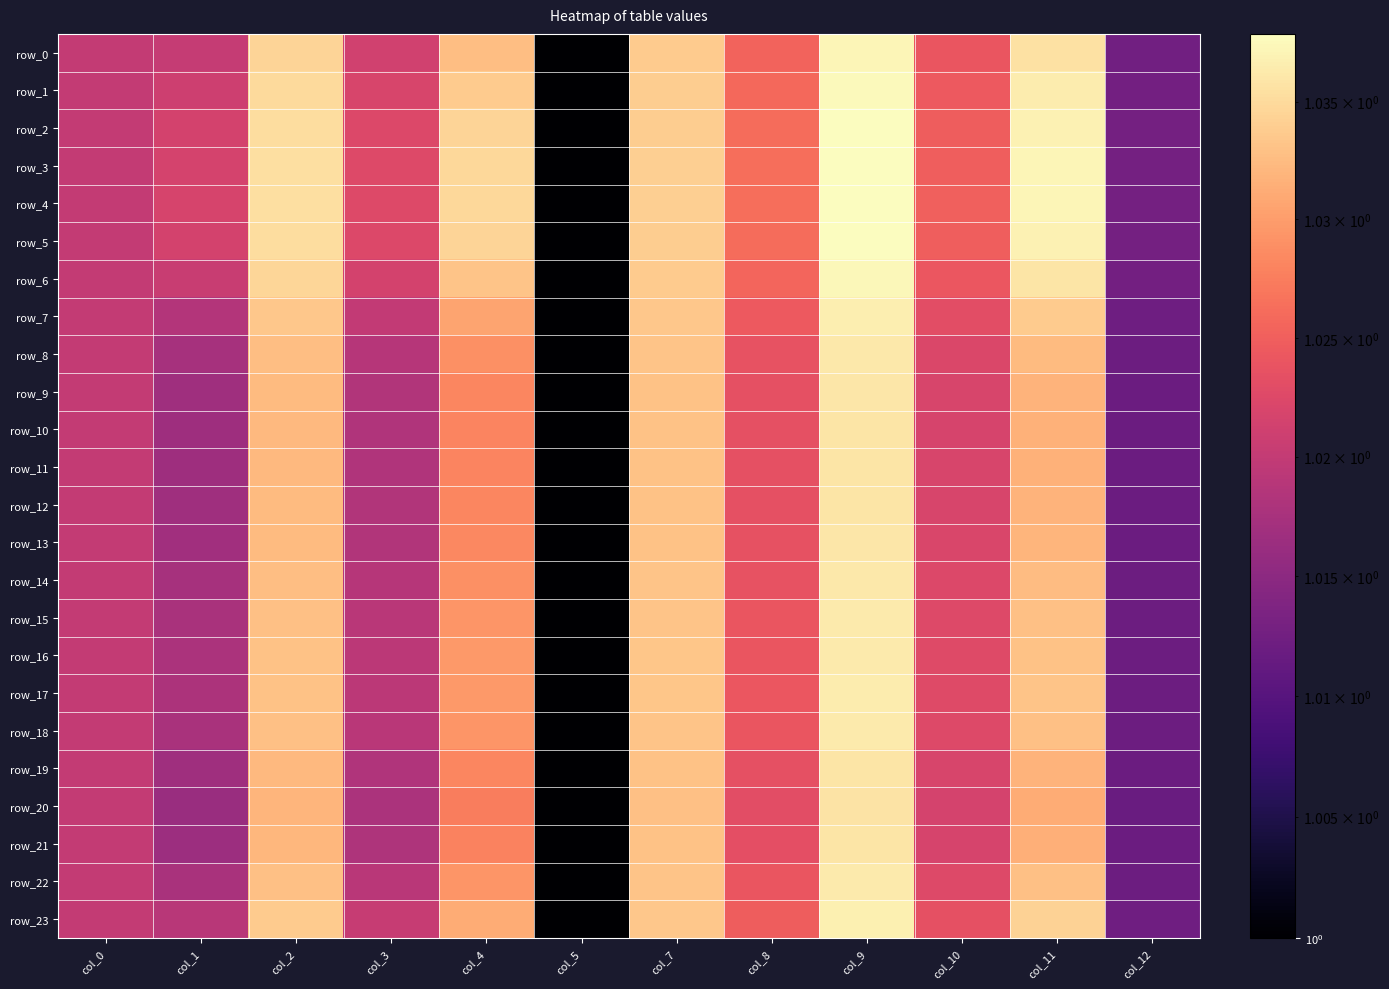

True or false: row_6 has a value of 1.4 at col_0.

False